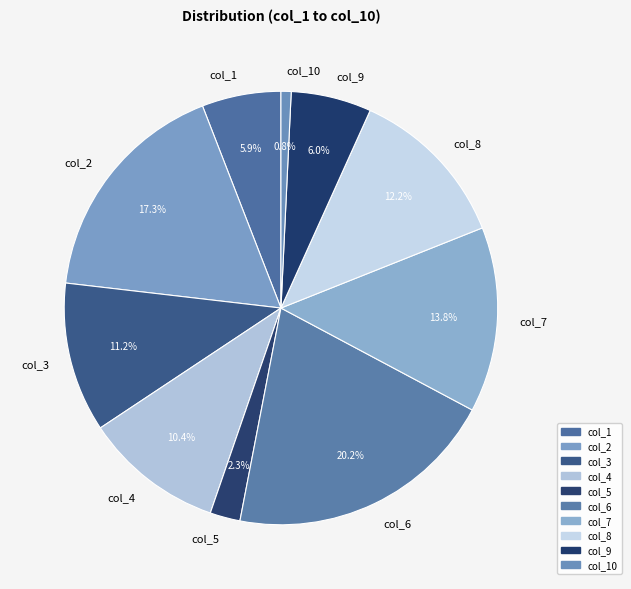

Is there any slice that represents more than half of the pie?

No